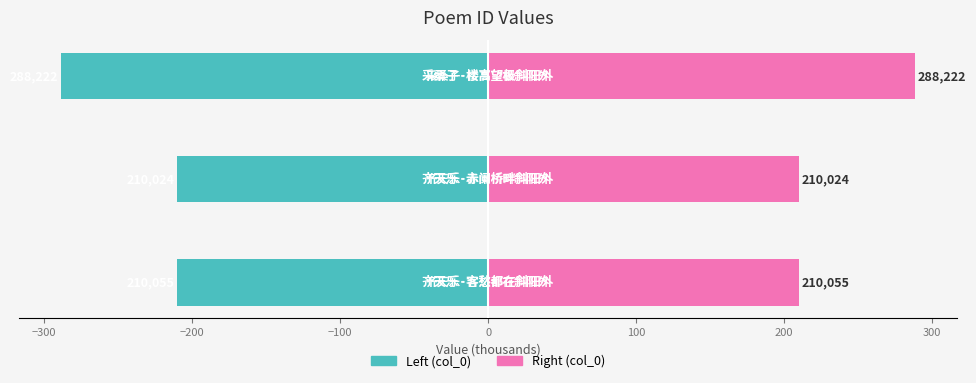

Which series has the largest total across all categories?

col_0 (right)